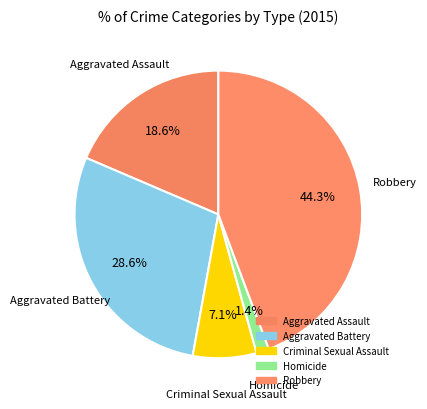

Count the number of slices in the pie.

5